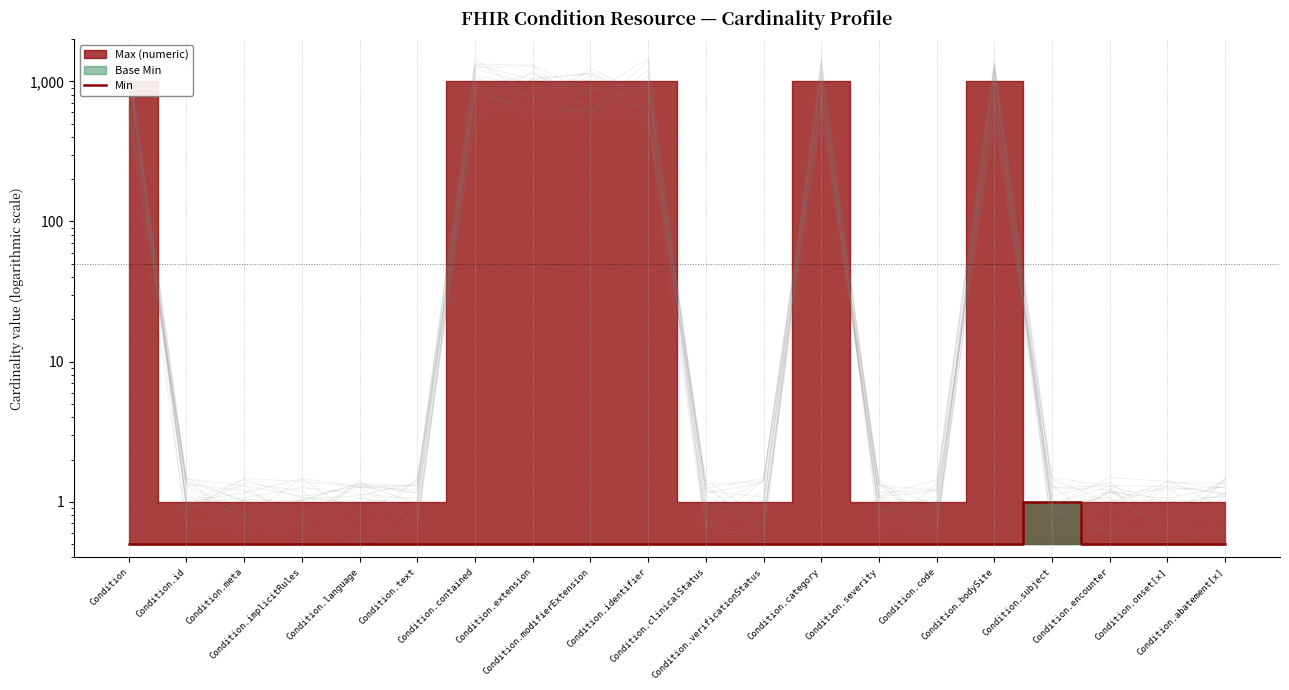

What is the label of the 6th point from the left?

Condition.text